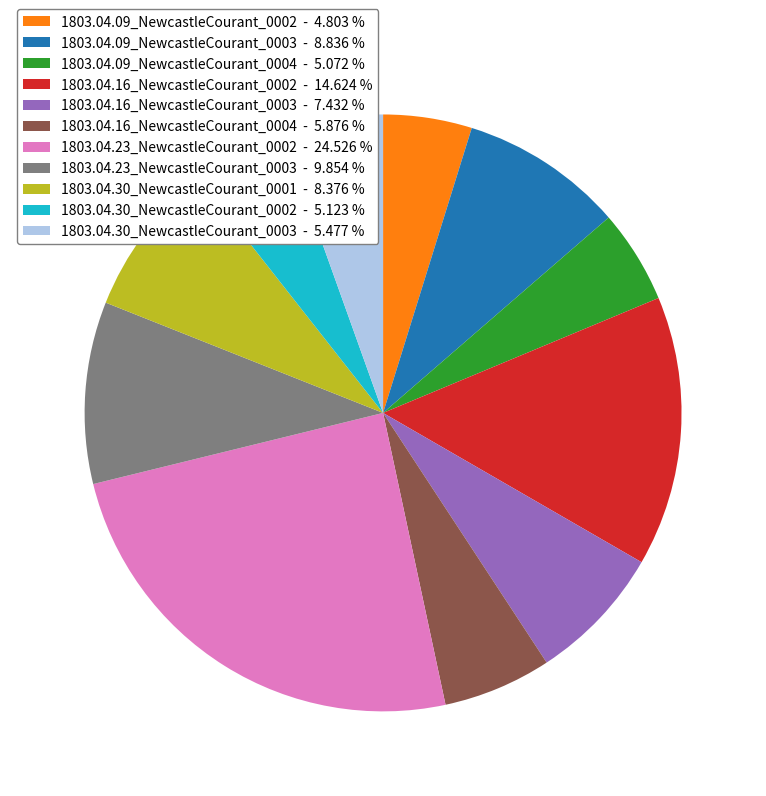

Which has a higher value, 1803.04.23_NewcastleCourant_0002 - 24.526 % or 1803.04.09_NewcastleCourant_0002 - 4.803 %?

1803.04.23_NewcastleCourant_0002 - 24.526 %